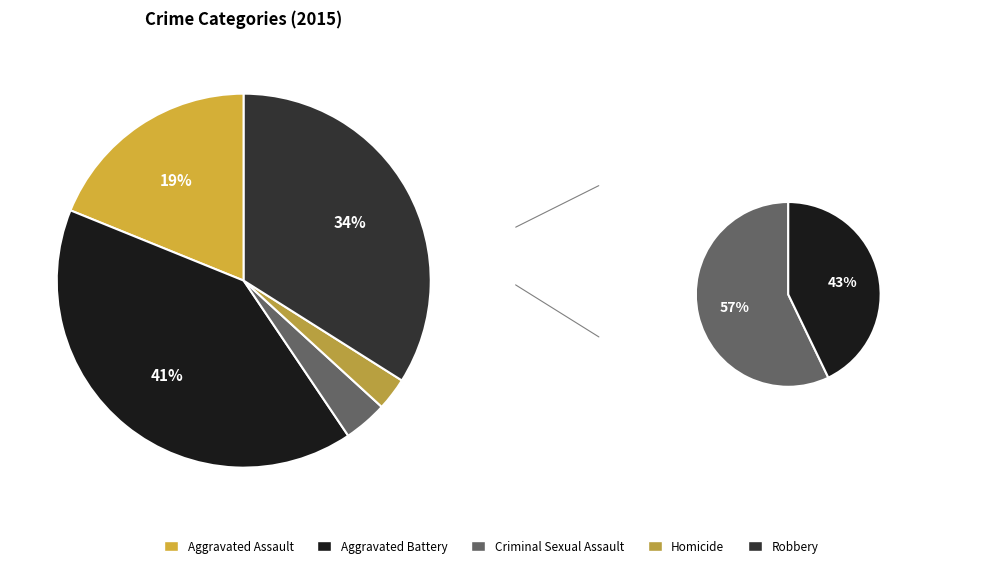

Is there any slice that represents more than half of the pie?

No